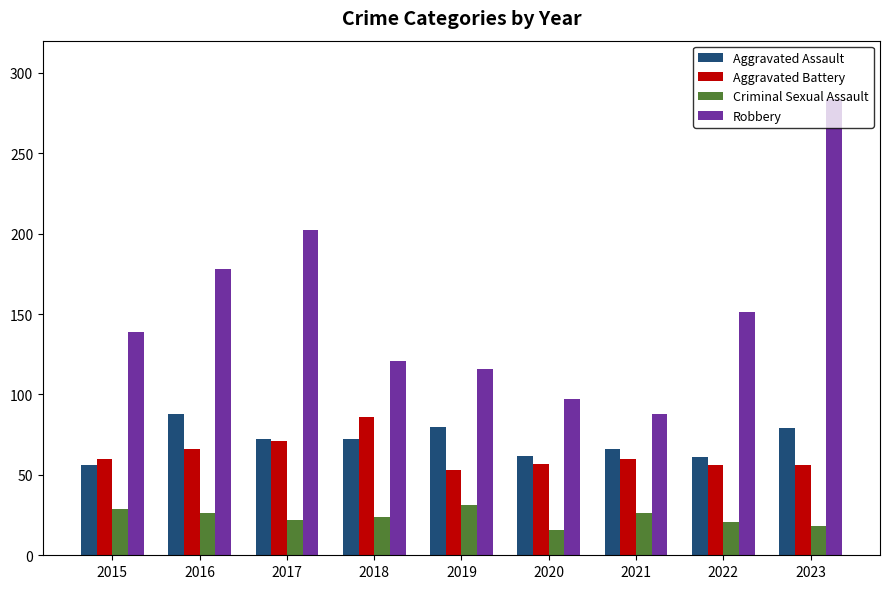

How many data points in Robbery are less than 139?

4